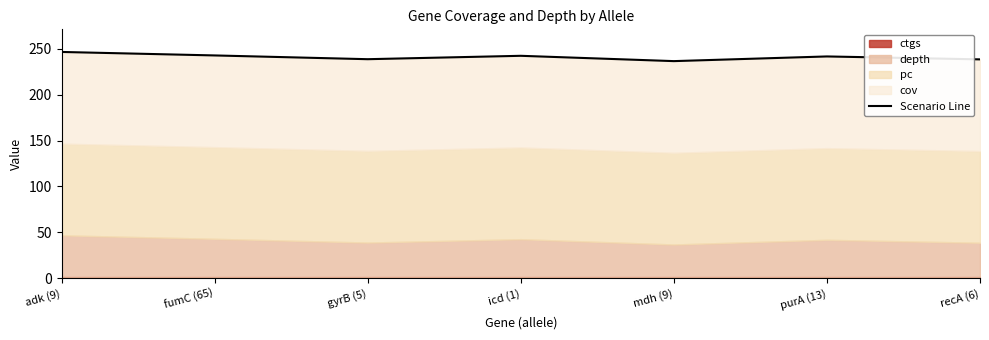

Where is the data nearest to the value 241?

purA (13)